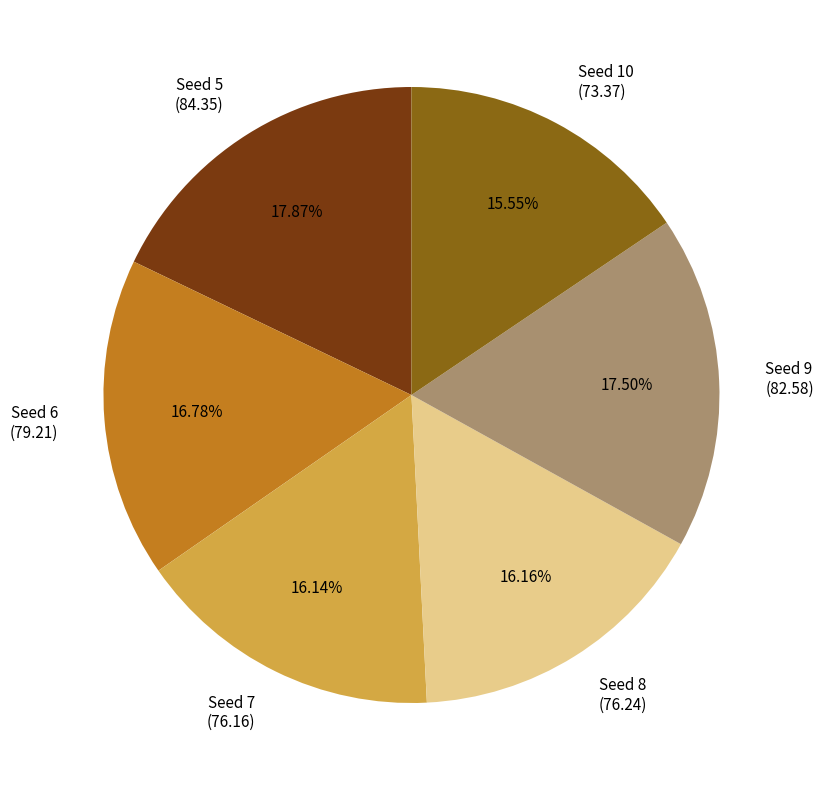

Approximately how many times larger is the value at Seed 8 (76.24) compared to Seed 5 (84.35)?

0.9